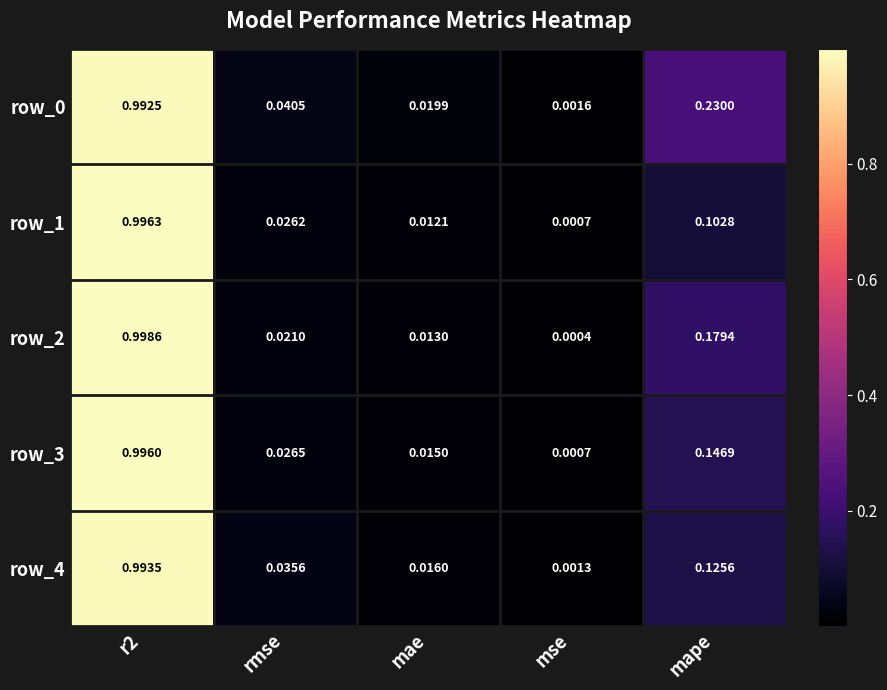

Is the value of row_2 at r2 greater than the value of row_3 at rmse?

Yes